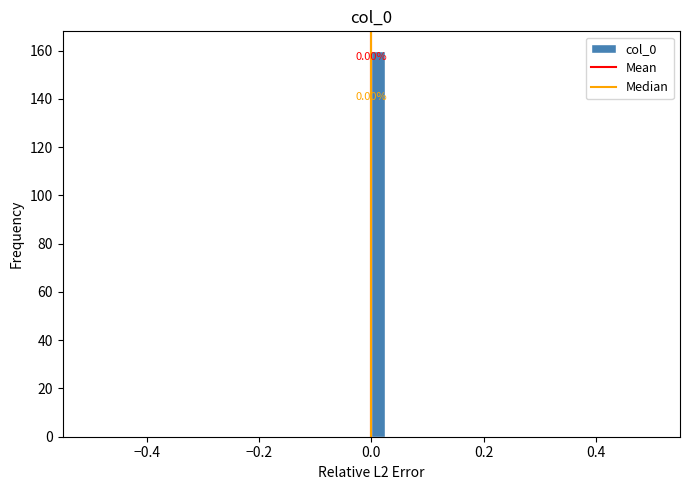

Read against the x-axis, roughly where is the centre of the tallest bar?

0.02